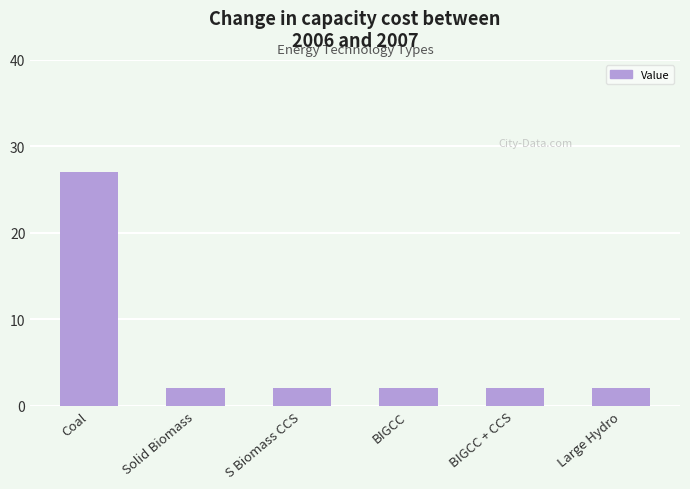

Are the bars grouped side by side (vs. stacked)?

No